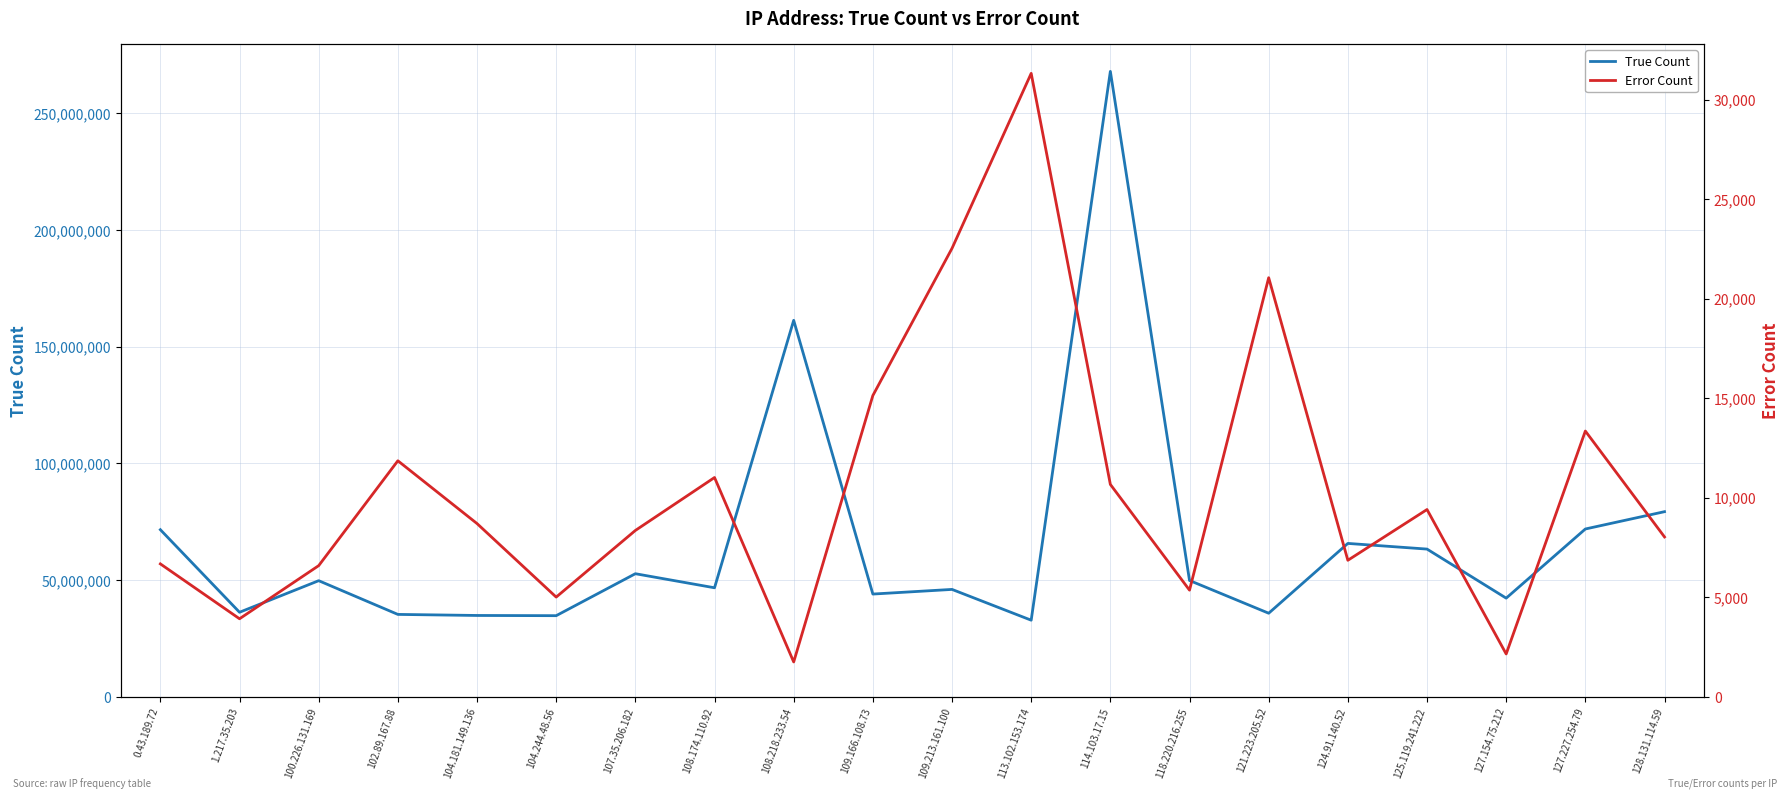

True or false: True Count has more than 2 interior local peaks.

True